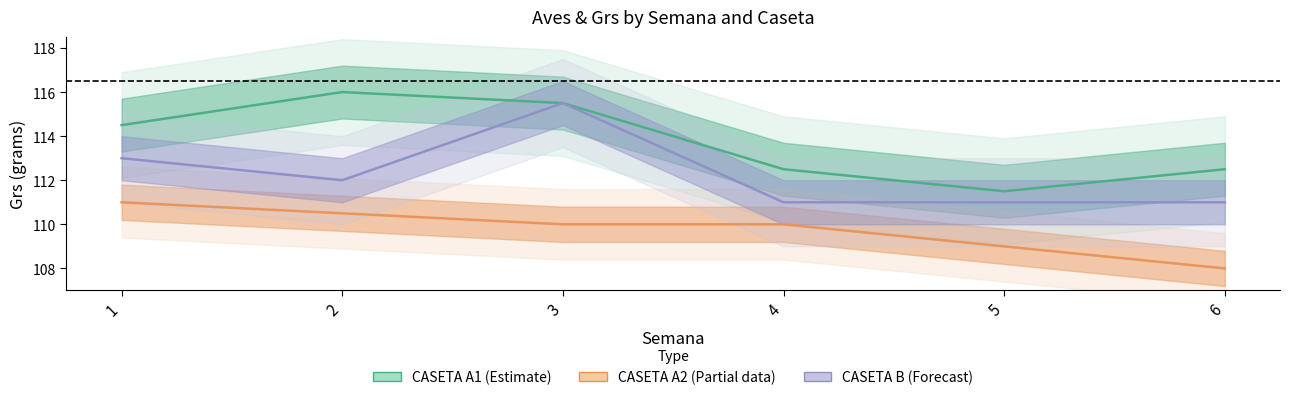

Rank the series at 4 from lowest to highest value.

Grs_A2, Grs_B, Grs_A1